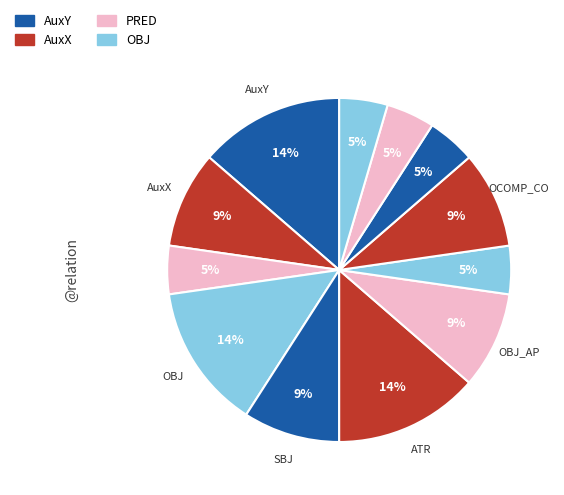

Count the number of slices in the pie.

12